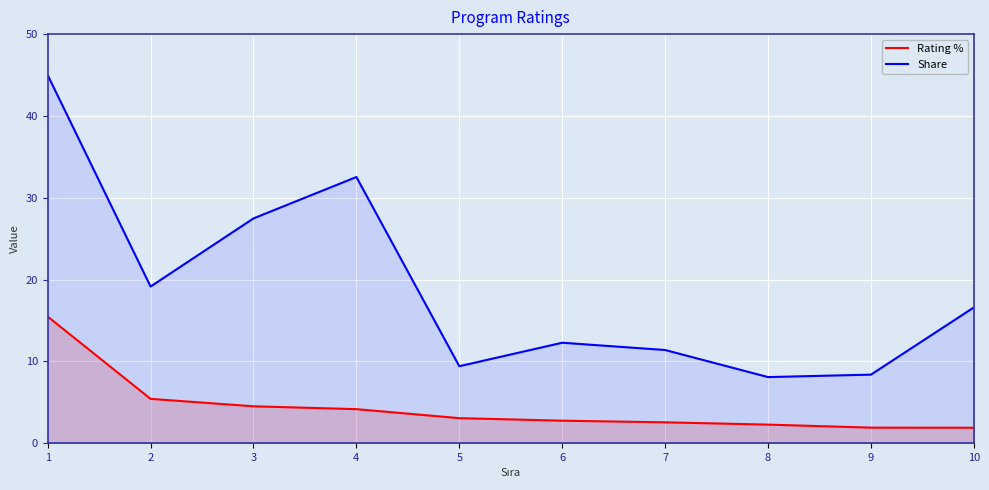

Which series has the widest spread of values?

Share